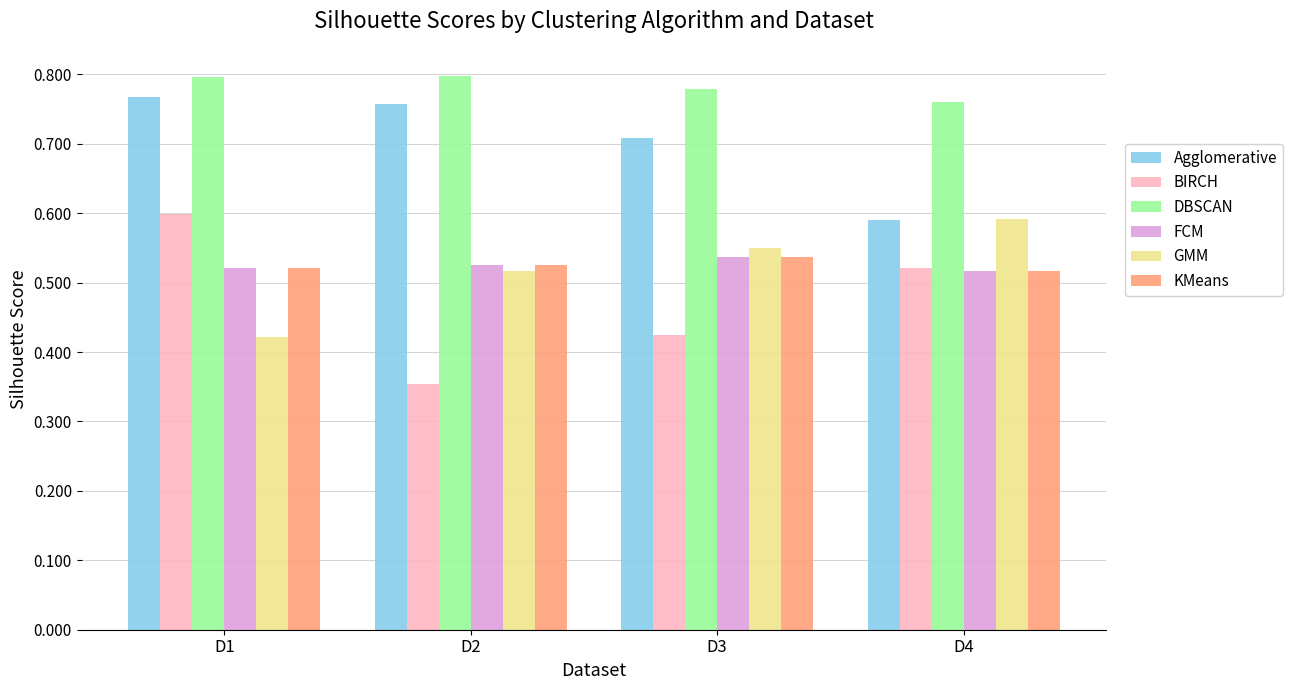

The GMM series shows 1.1 at D4. True or false?

False